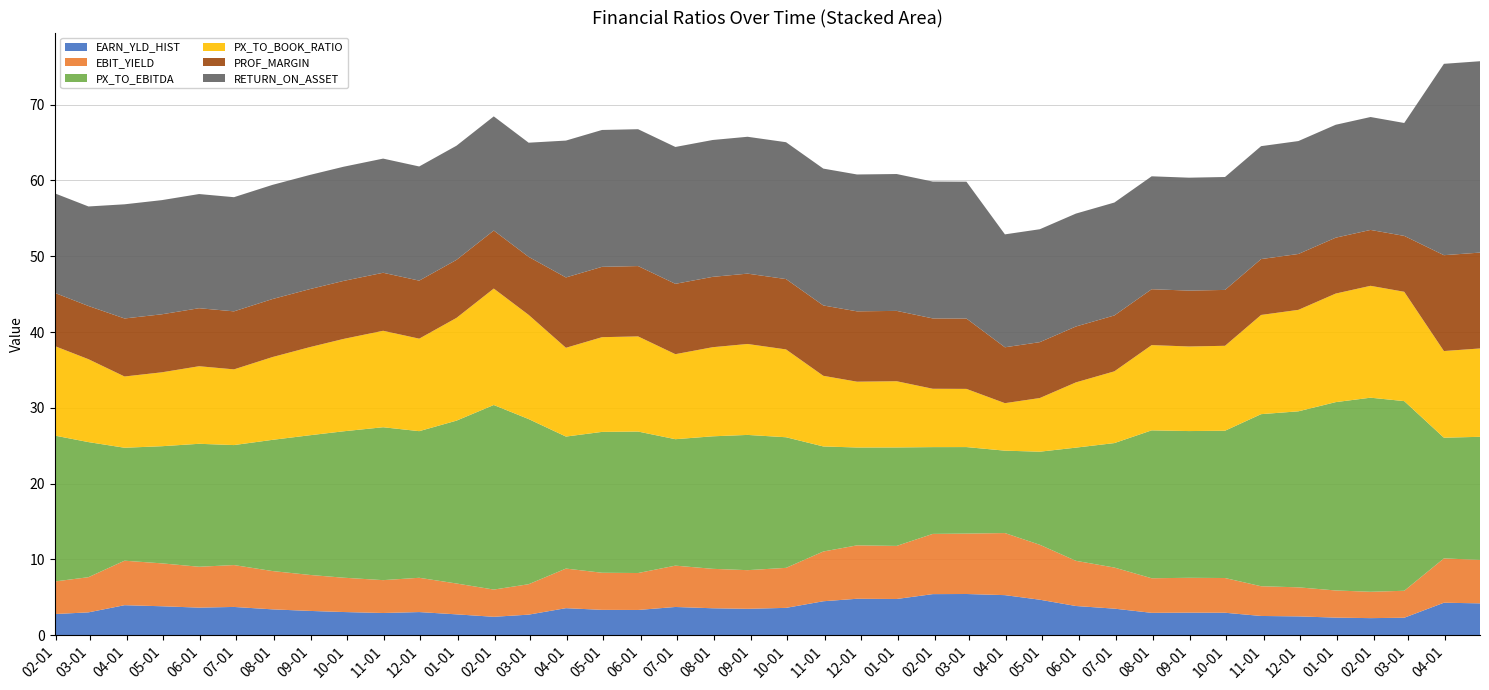

Reading left to right, what are all the values shown in this chart?

EARN_YLD_HIST: 1/31/2007=2.8	2/28/2007=3.0	3/30/2007=3.9	4/30/2007=3.8	5/31/2007=3.6	6/29/2007=3.7	7/31/2007=3.4	8/31/2007=3.2	9/28/2007=3.0	10/31/2007=2.9	11/30/2007=3.0	12/31/2007=2.7	1/31/2008=2.4	2/29/2008=2.7	3/31/2008=3.6	4/30/2008=3.3	5/30/2008=3.3	6/30/2008=3.7	7/31/2008=3.5	8/29/2008=3.5	9/30/2008=3.6	10/31/2008=4.5	11/28/2008=4.8	12/31/2008=4.8	1/30/2009=5.4	2/27/2009=5.4	3/31/2009=5.3	4/29/2009=4.7	5/29/2009=3.8	6/30/2009=3.5	7/31/2009=2.9	8/31/2009=3.0	9/30/2009=3.0	10/30/2009=2.5	11/30/2009=2.5	12/31/2009=2.3	1/29/2010=2.2	2/26/2010=2.3	3/31/2010=4.3	4/30/2010=4.2
EBIT_YIELD: 1/31/2007=4.3	2/28/2007=4.6	3/30/2007=5.9	4/30/2007=5.7	5/31/2007=5.4	6/29/2007=5.5	7/31/2007=5.1	8/31/2007=4.7	9/28/2007=4.5	10/31/2007=4.3	11/30/2007=4.5	12/31/2007=4.1	1/31/2008=3.6	2/29/2008=4.0	3/31/2008=5.2	4/30/2008=4.9	5/30/2008=4.9	6/30/2008=5.5	7/31/2008=5.2	8/29/2008=5.1	9/30/2008=5.3	10/31/2008=6.6	11/28/2008=7.0	12/31/2008=7.0	1/30/2009=7.9	2/27/2009=8.0	3/31/2009=8.2	4/29/2009=7.3	5/29/2009=6.0	6/30/2009=5.4	7/31/2009=4.6	8/31/2009=4.6	9/30/2009=4.6	10/30/2009=3.9	11/30/2009=3.8	12/31/2009=3.6	1/29/2010=3.5	2/26/2010=3.6	3/31/2010=5.8	4/30/2010=5.7
PX_TO_EBITDA: 1/31/2007=19.3	2/28/2007=17.8	3/30/2007=14.9	4/30/2007=15.5	5/31/2007=16.2	6/29/2007=15.8	7/31/2007=17.3	8/31/2007=18.4	9/28/2007=19.3	10/31/2007=20.2	11/30/2007=19.4	12/31/2007=21.5	1/31/2008=24.4	2/29/2008=21.8	3/31/2008=17.4	4/30/2008=18.6	5/30/2008=18.7	6/30/2008=16.7	7/31/2008=17.5	8/29/2008=17.8	9/30/2008=17.2	10/31/2008=13.9	11/28/2008=12.9	12/31/2008=13.0	1/30/2009=11.5	2/27/2009=11.4	3/31/2009=10.9	4/29/2009=12.3	5/29/2009=14.9	6/30/2009=16.4	7/31/2009=19.5	8/31/2009=19.4	9/30/2009=19.4	10/30/2009=22.7	11/30/2009=23.2	12/31/2009=24.9	1/29/2010=25.6	2/26/2010=25.0	3/31/2010=15.9	4/30/2010=16.2
PX_TO_BOOK_RATIO: 1/31/2007=11.8	2/28/2007=10.9	3/30/2007=9.4	4/30/2007=9.8	5/31/2007=10.2	6/29/2007=10.0	7/31/2007=10.9	8/31/2007=11.6	9/28/2007=12.2	10/31/2007=12.7	11/30/2007=12.2	12/31/2007=13.6	1/31/2008=15.4	2/29/2008=13.8	3/31/2008=11.7	4/30/2008=12.5	5/30/2008=12.6	6/30/2008=11.2	7/31/2008=11.8	8/29/2008=12.0	9/30/2008=11.6	10/31/2008=9.3	11/28/2008=8.7	12/31/2008=8.7	1/30/2009=7.7	2/27/2009=7.7	3/31/2009=6.3	4/29/2009=7.1	5/29/2009=8.6	6/30/2009=9.5	7/31/2009=11.3	8/31/2009=11.2	9/30/2009=11.2	10/30/2009=13.1	11/30/2009=13.4	12/31/2009=14.3	1/29/2010=14.8	2/26/2010=14.4	3/31/2010=11.4	4/30/2010=11.7
PROF_MARGIN: 1/31/2007=7.0	2/28/2007=7.0	3/30/2007=7.7	4/30/2007=7.7	5/31/2007=7.7	6/29/2007=7.7	7/31/2007=7.7	8/31/2007=7.7	9/28/2007=7.7	10/31/2007=7.7	11/30/2007=7.7	12/31/2007=7.7	1/31/2008=7.7	2/29/2008=7.7	3/31/2008=9.3	4/30/2008=9.3	5/30/2008=9.3	6/30/2008=9.3	7/31/2008=9.3	8/29/2008=9.3	9/30/2008=9.3	10/31/2008=9.3	11/28/2008=9.3	12/31/2008=9.3	1/30/2009=9.3	2/27/2009=9.3	3/31/2009=7.4	4/29/2009=7.4	5/29/2009=7.4	6/30/2009=7.4	7/31/2009=7.4	8/31/2009=7.4	9/30/2009=7.4	10/30/2009=7.4	11/30/2009=7.4	12/31/2009=7.4	1/29/2010=7.4	2/26/2010=7.4	3/31/2010=12.7	4/30/2010=12.7
RETURN_ON_ASSET: 1/31/2007=13.1	2/28/2007=13.1	3/30/2007=15.1	4/30/2007=15.1	5/31/2007=15.1	6/29/2007=15.1	7/31/2007=15.1	8/31/2007=15.1	9/28/2007=15.1	10/31/2007=15.1	11/30/2007=15.1	12/31/2007=15.1	1/31/2008=15.1	2/29/2008=15.1	3/31/2008=18.1	4/30/2008=18.1	5/30/2008=18.1	6/30/2008=18.1	7/31/2008=18.1	8/29/2008=18.1	9/30/2008=18.1	10/31/2008=18.1	11/28/2008=18.1	12/31/2008=18.1	1/30/2009=18.1	2/27/2009=18.1	3/31/2009=14.9	4/29/2009=14.9	5/29/2009=14.9	6/30/2009=14.9	7/31/2009=14.9	8/31/2009=14.9	9/30/2009=14.9	10/30/2009=14.9	11/30/2009=14.9	12/31/2009=14.9	1/29/2010=14.9	2/26/2010=14.9	3/31/2010=25.3	4/30/2010=25.3